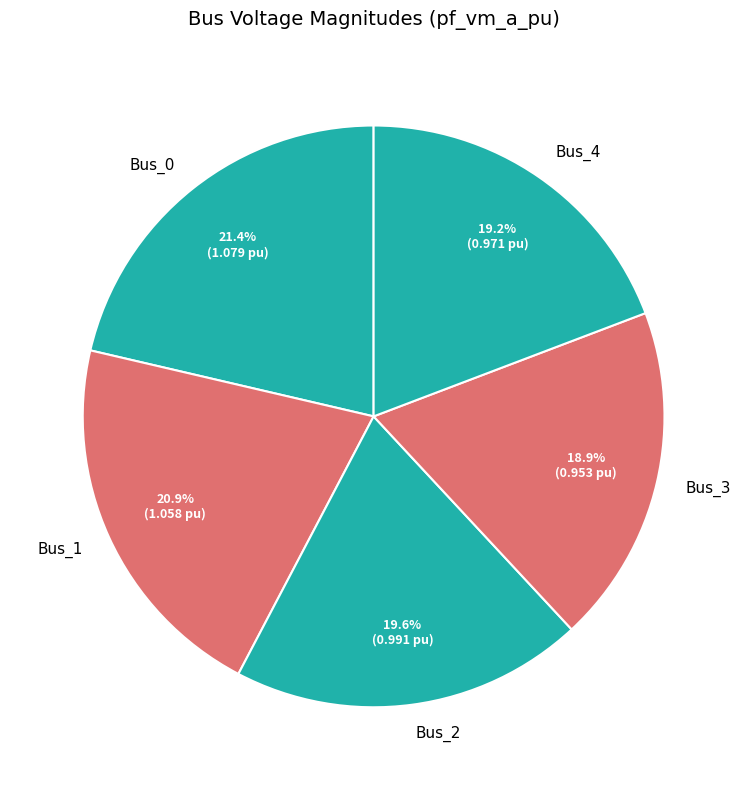

Between Bus_4 and Bus_1, which is larger?

Bus_1